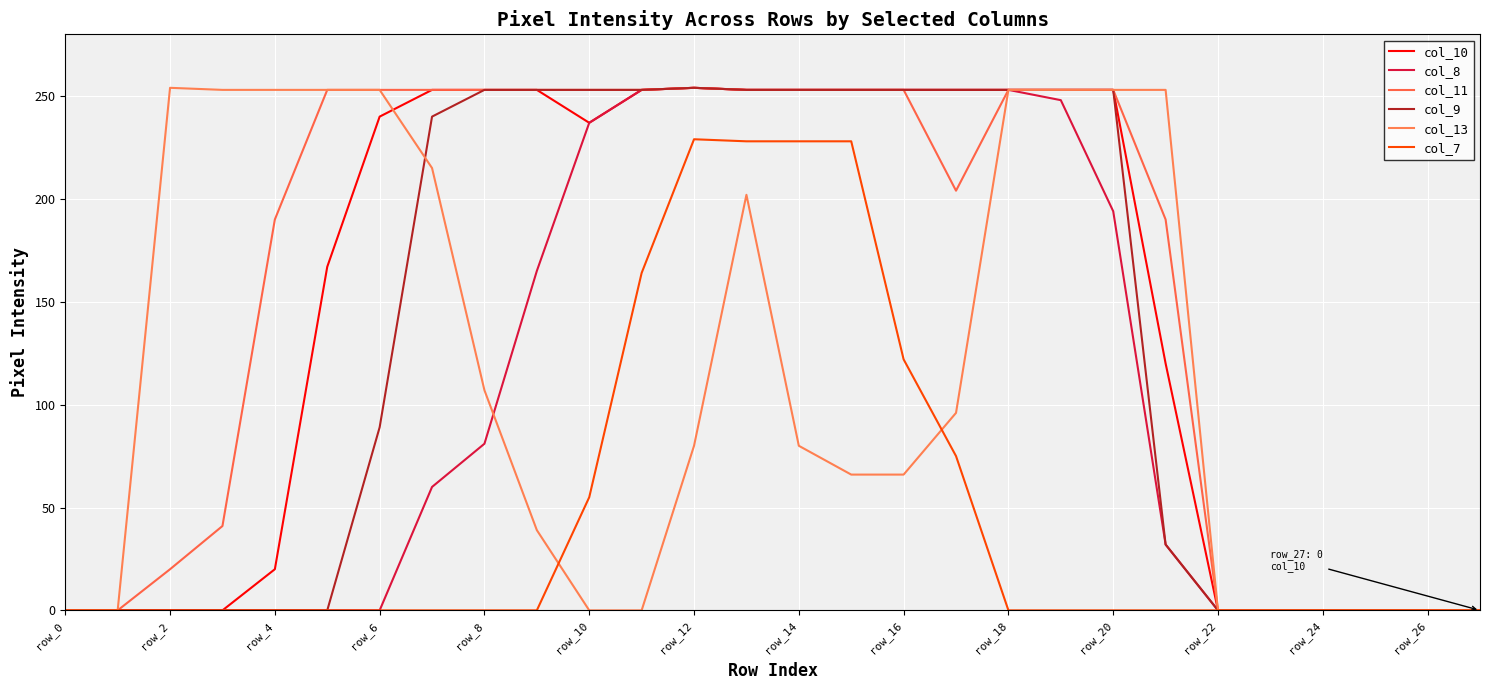

How many lines are shown in the chart?

6